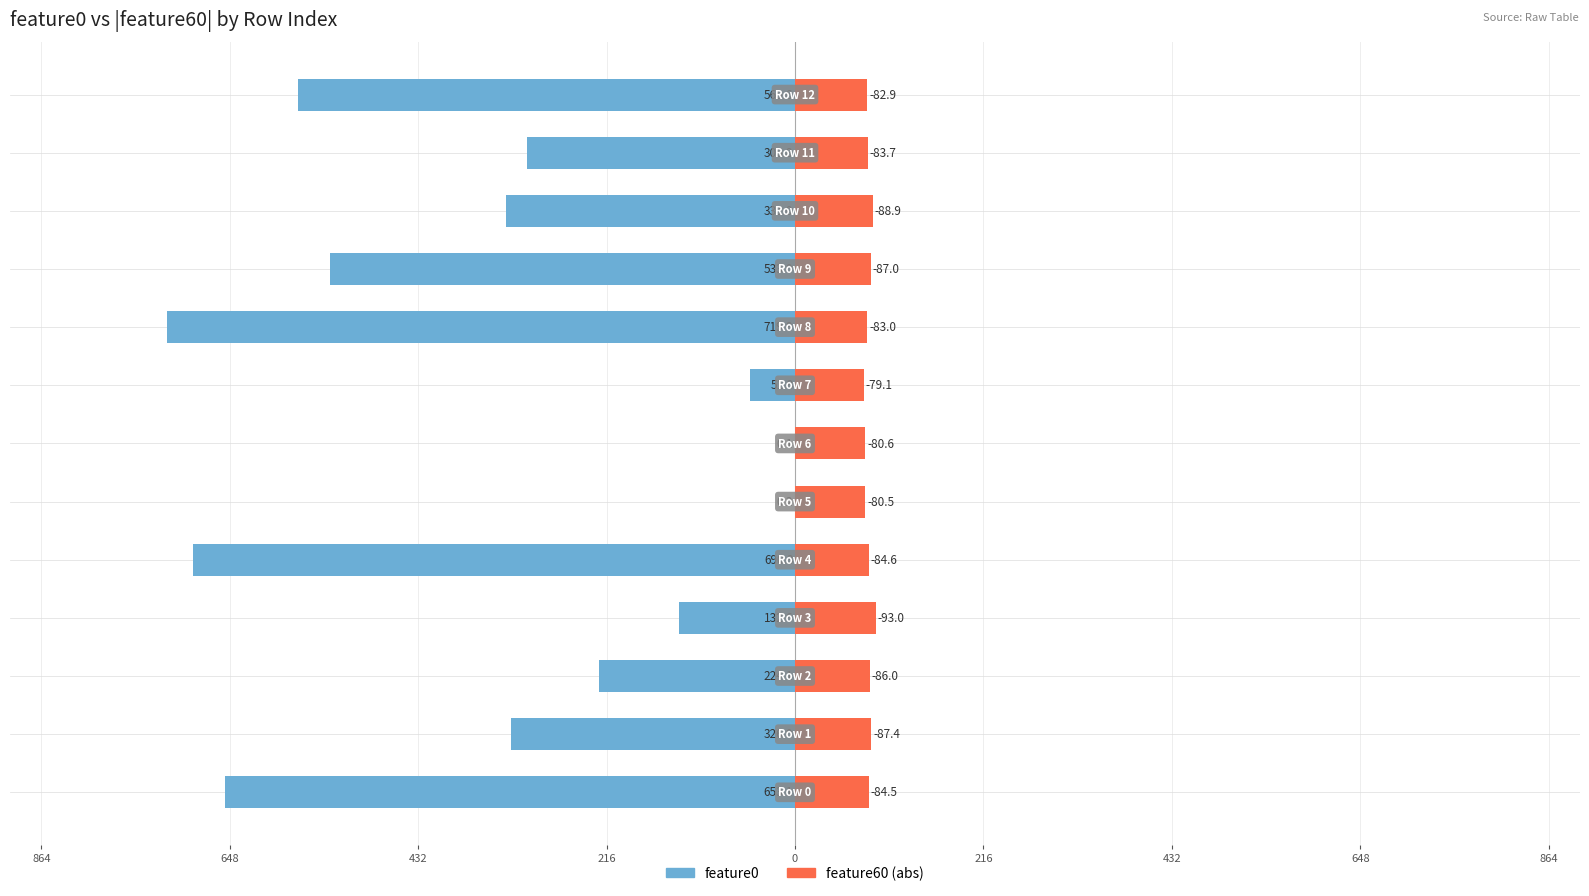

What is the difference between the maximum and minimum values in the feature0 series?

719.8